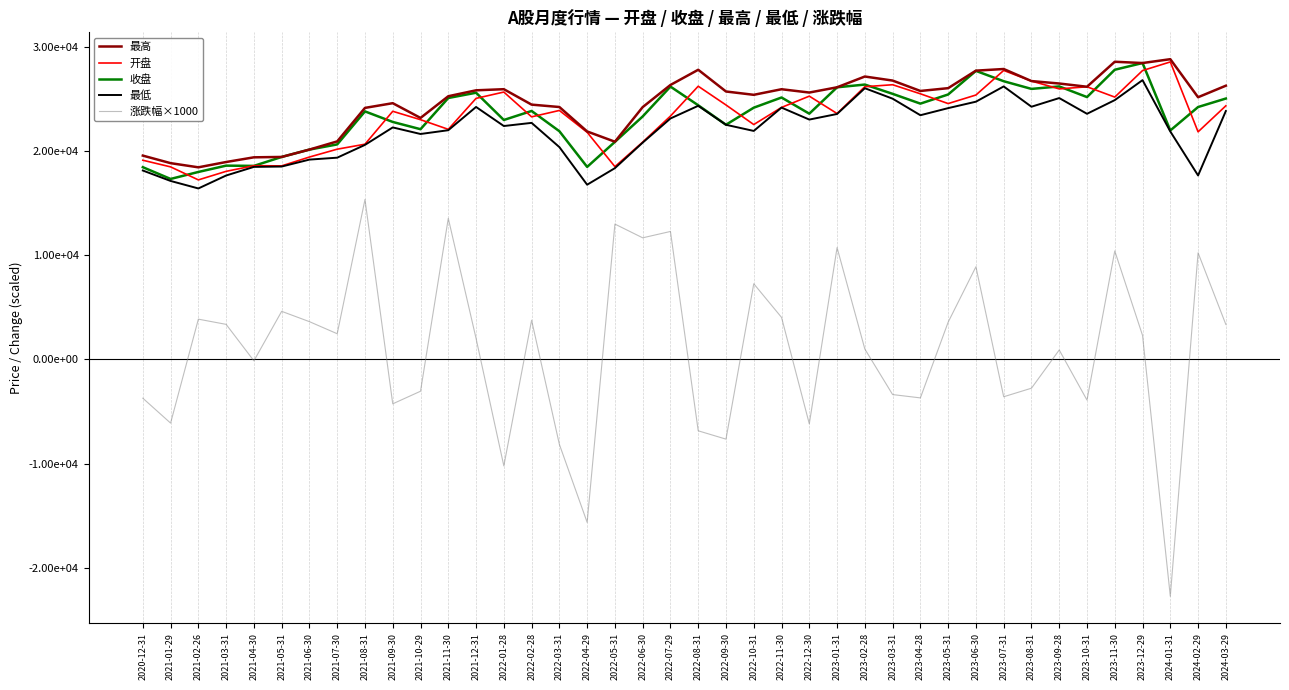

What are all the series names shown in the legend?

最高, 开盘, 收盘, 最低, 涨跌幅×1000